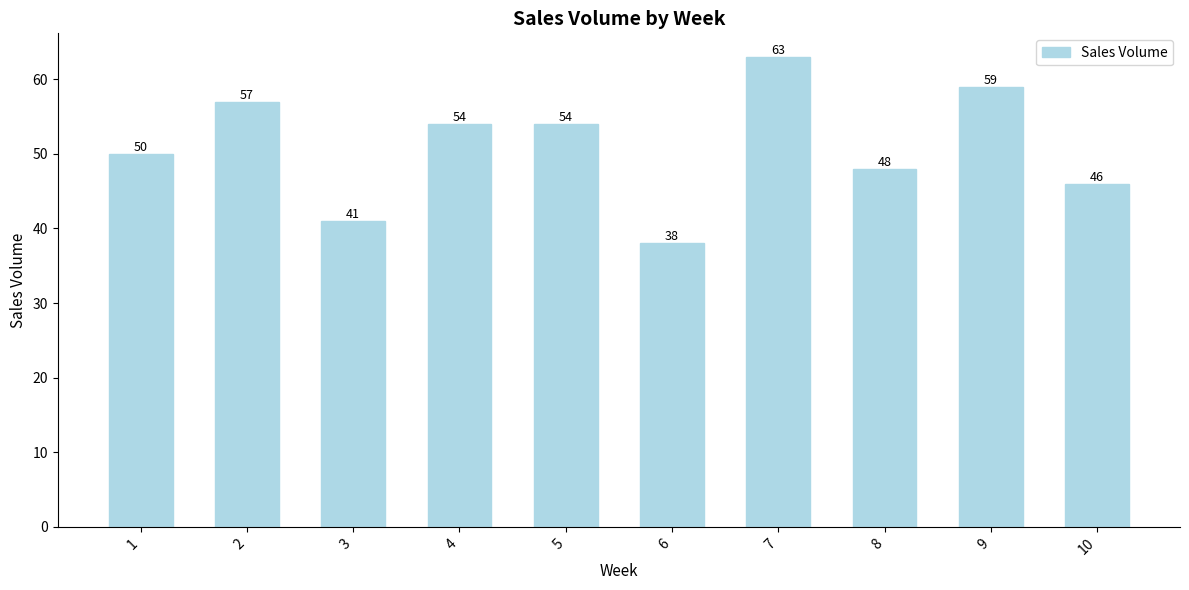

Are the bars horizontal?

No